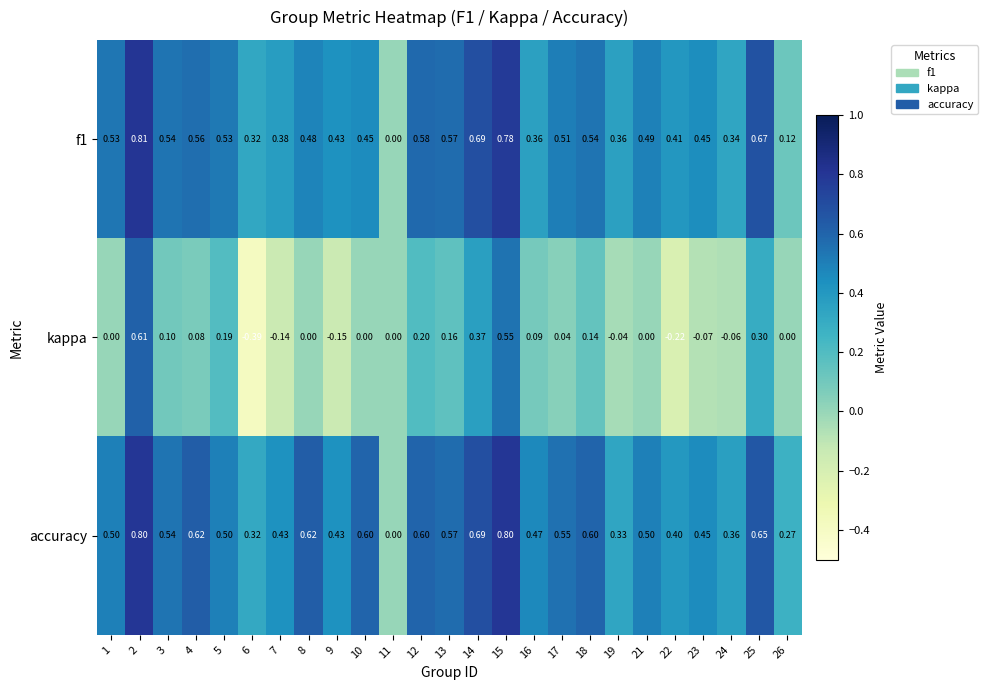

How many data points in accuracy are above 0?

24